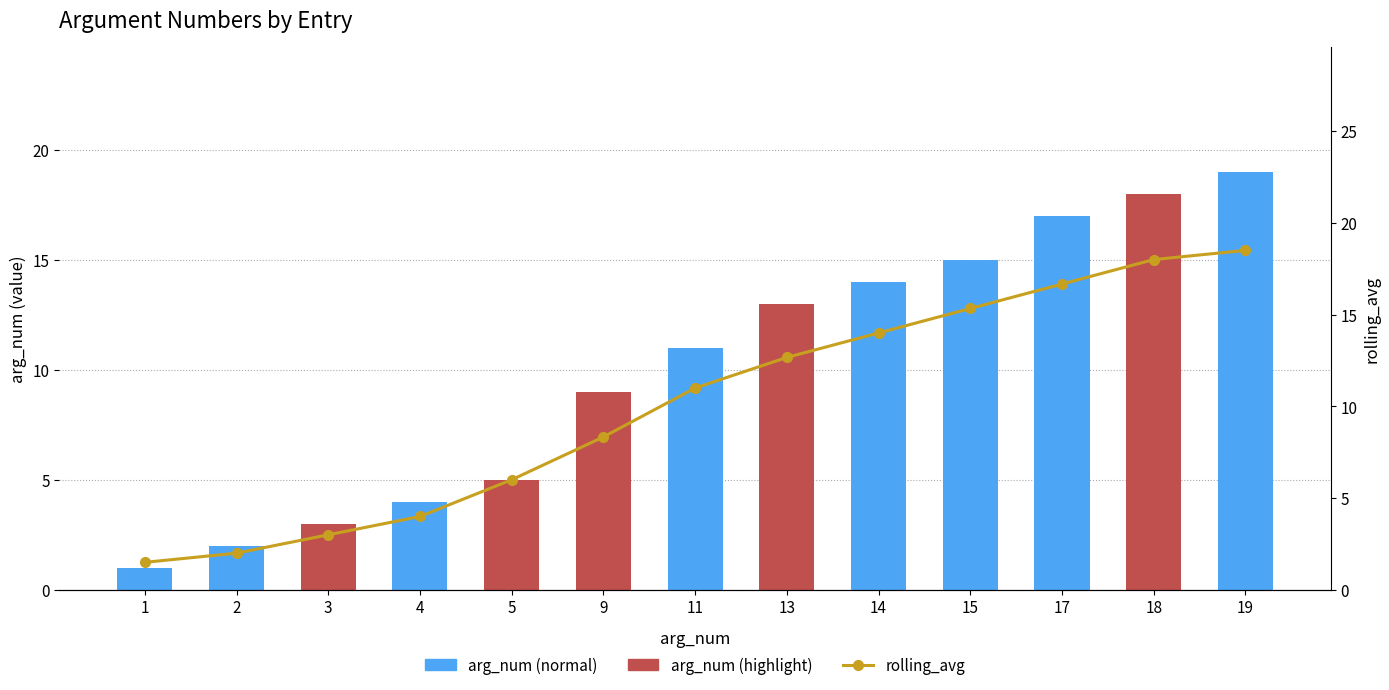

What is the approximate value of arg_num at 3?

3.0